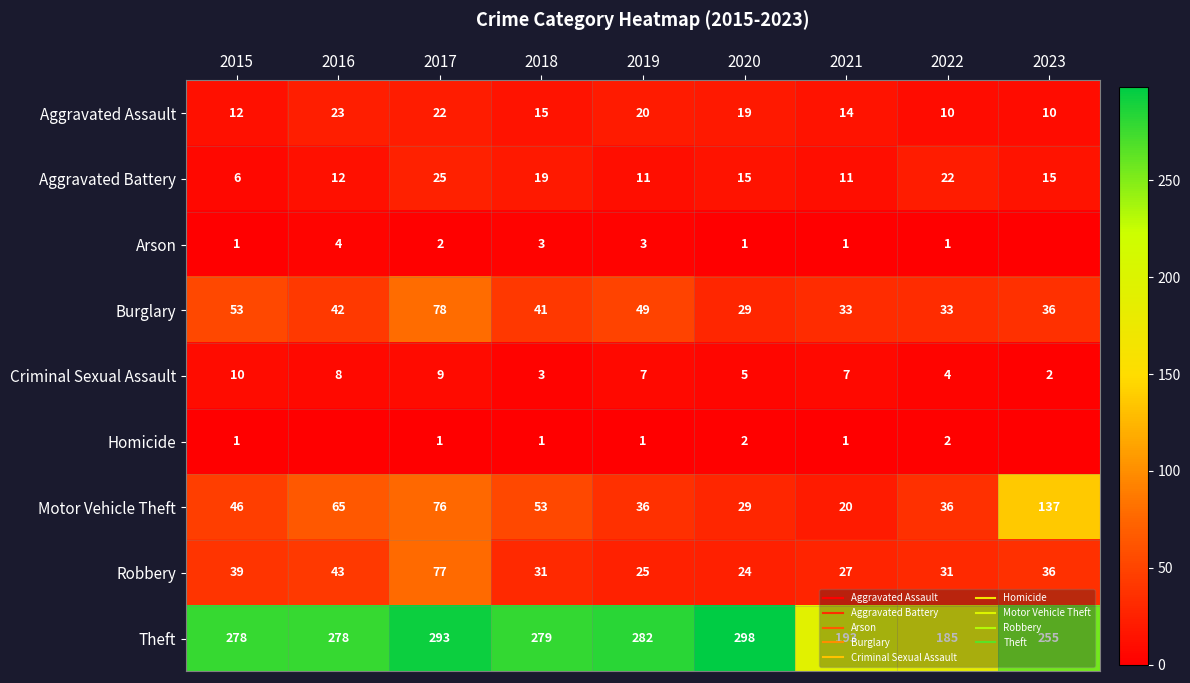

List the series in order of their peak value, lowest first.

Homicide, Arson, Criminal Sexual Assault, Aggravated Assault, Aggravated Battery, Robbery, Burglary, Motor Vehicle Theft, Theft